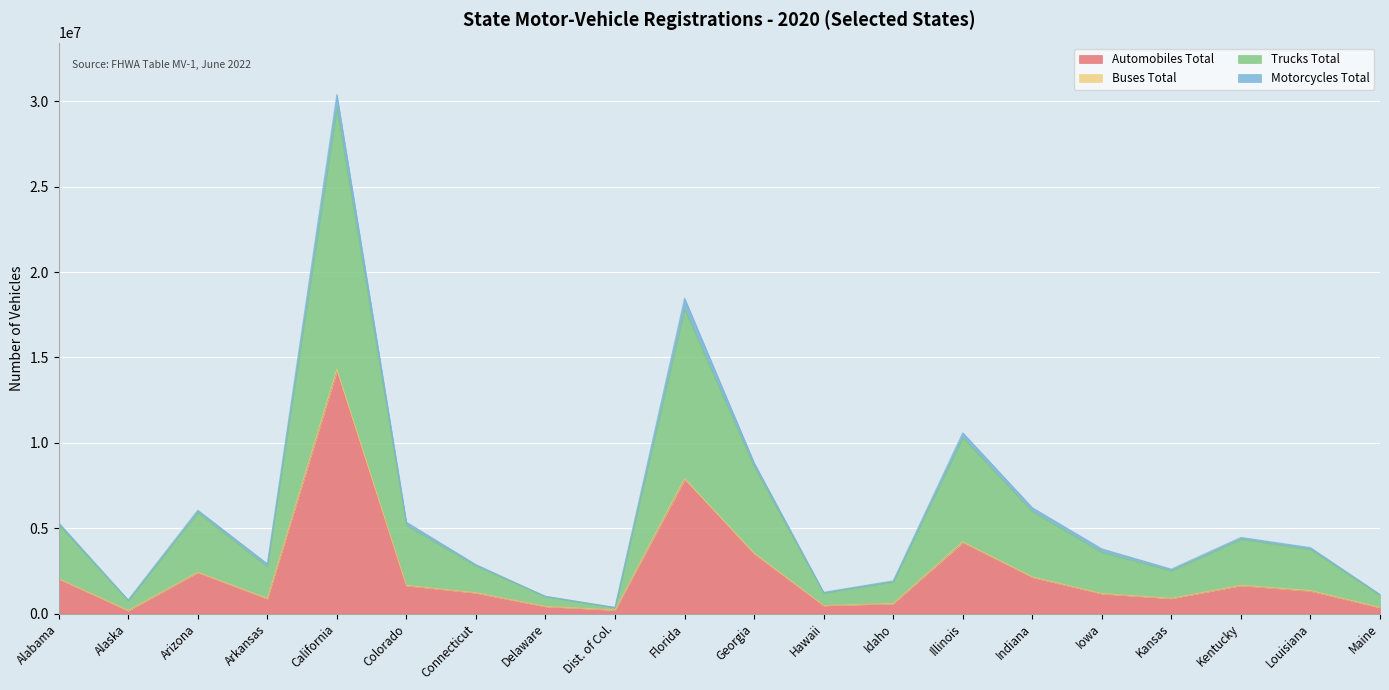

Which series has the largest total across all categories?

Trucks Total